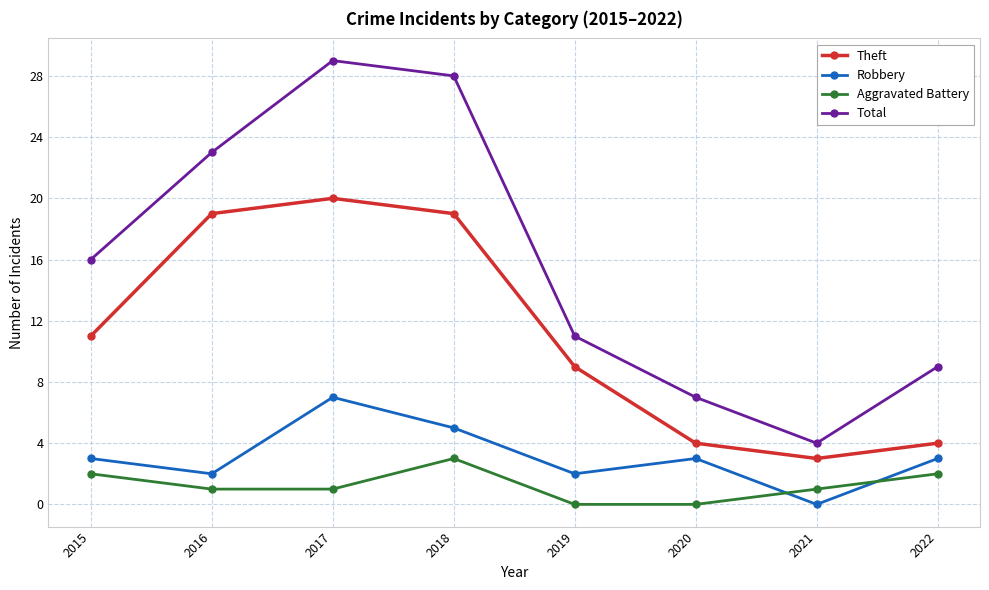

At which category does the chart reach its peak across all series?

2017